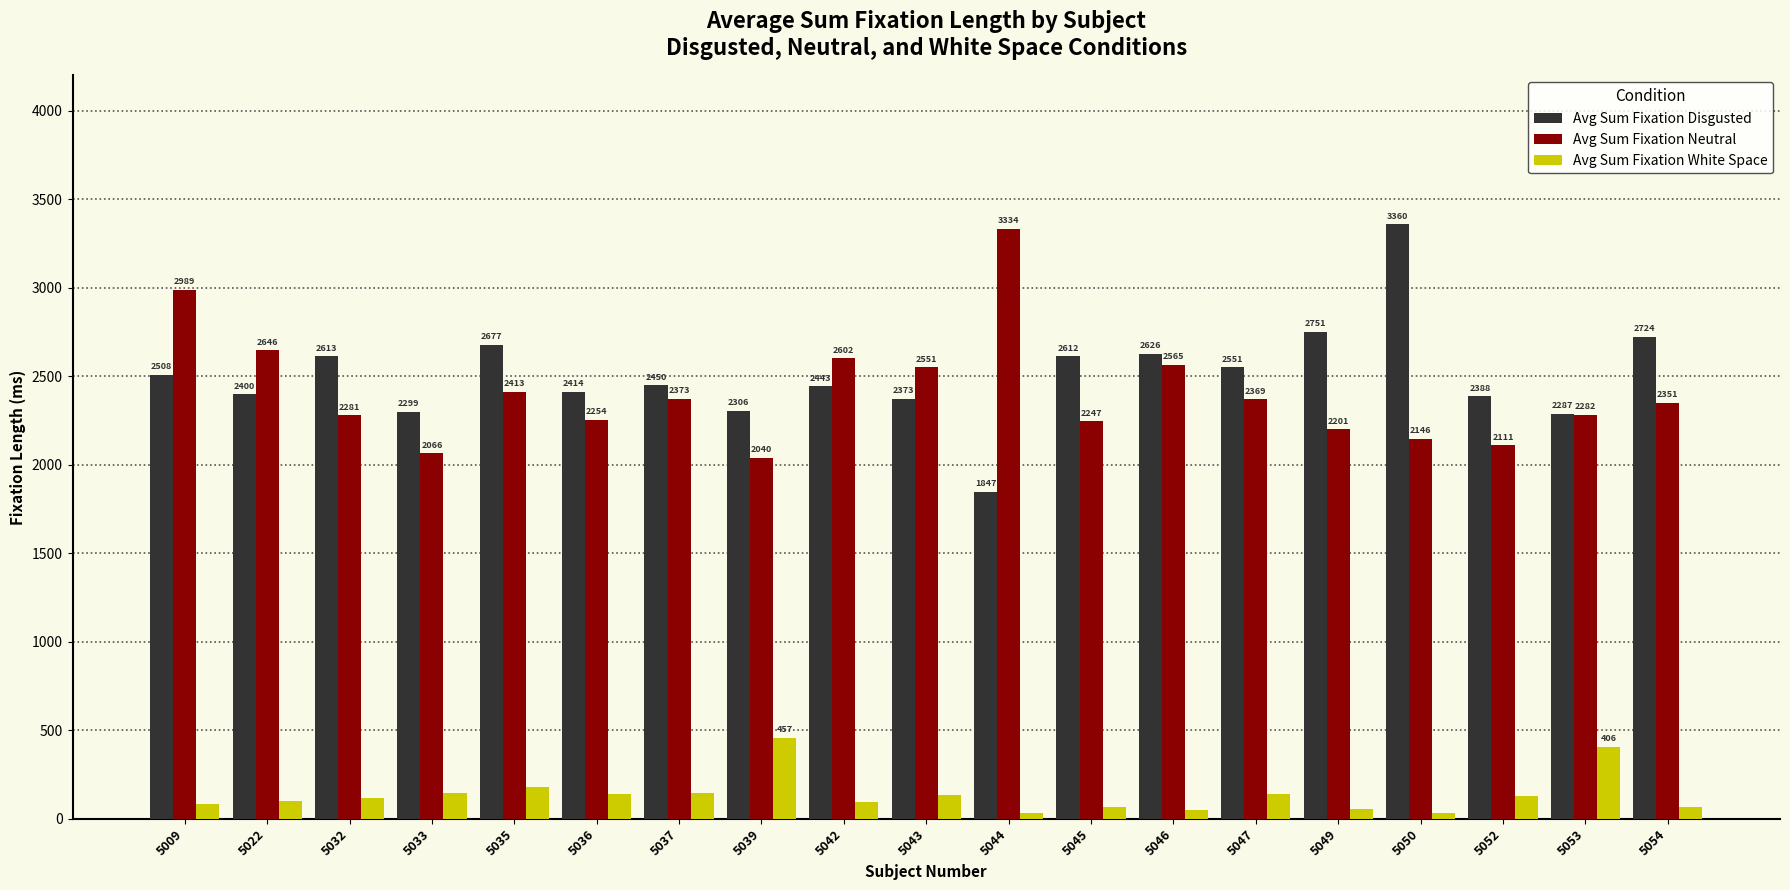

What is the difference between the second highest and minimum values in the Avg Sum Fixation White Space series?

374.2